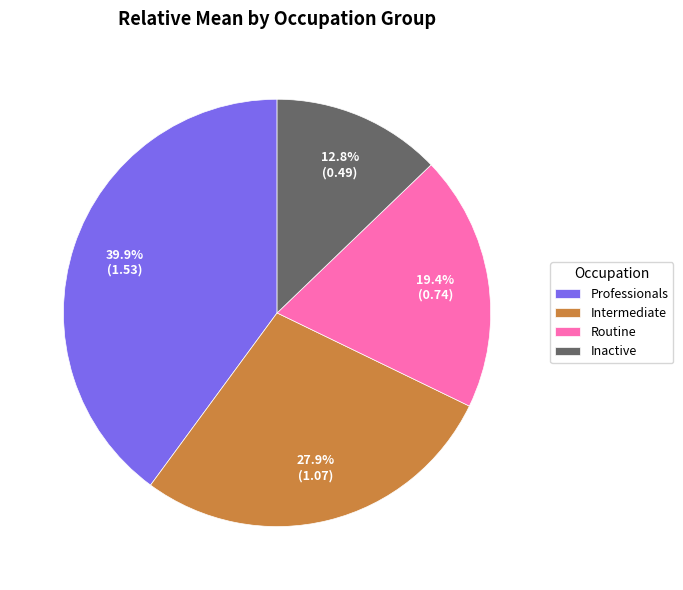

The Professionals slice represents 40% of the pie. True or false?

True